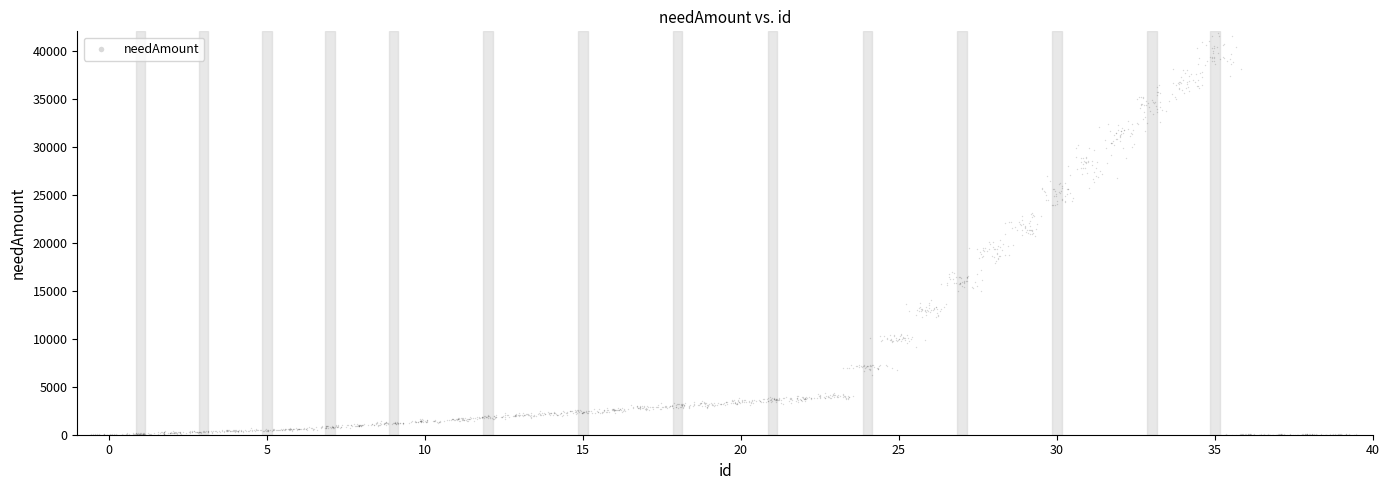

What is the range of X values (max minus min)?

40.0